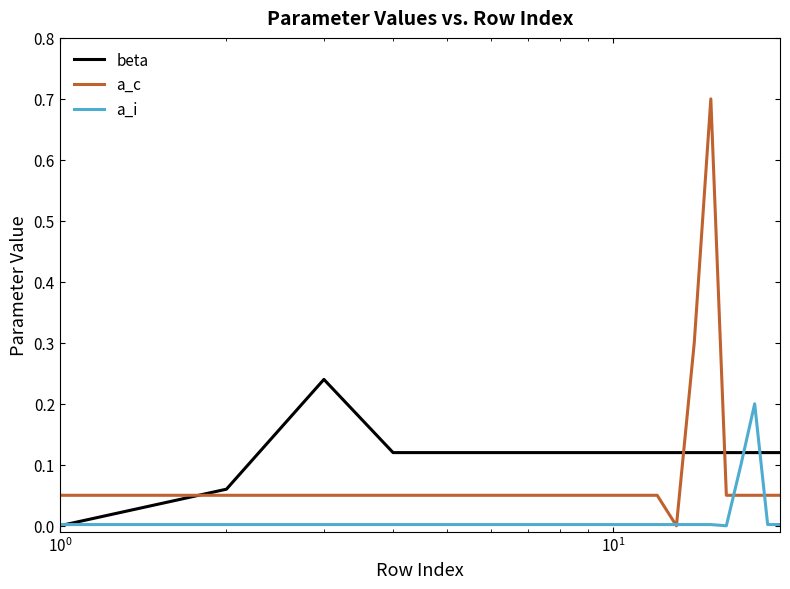

Which series has the largest range (max minus min)?

a_c